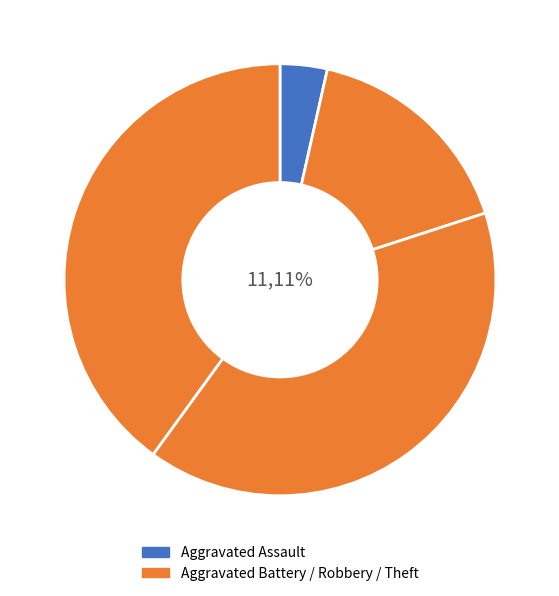

Which category has the biggest portion of the pie?

Robbery